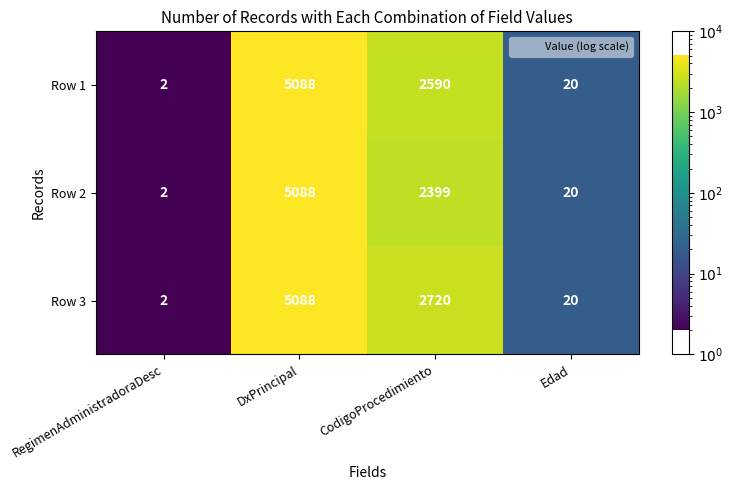

Which label corresponds to the largest value in the chart?

DxPrincipal